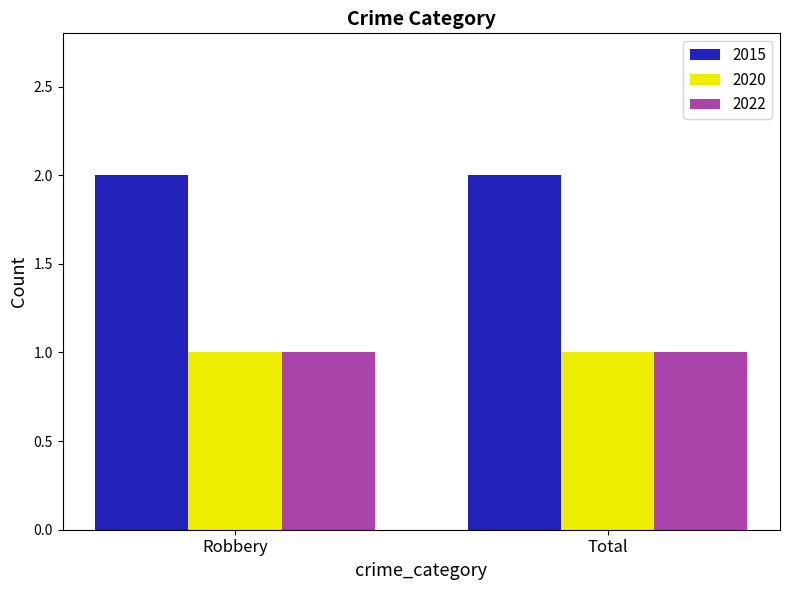

What is the total value across all series at Robbery?

4